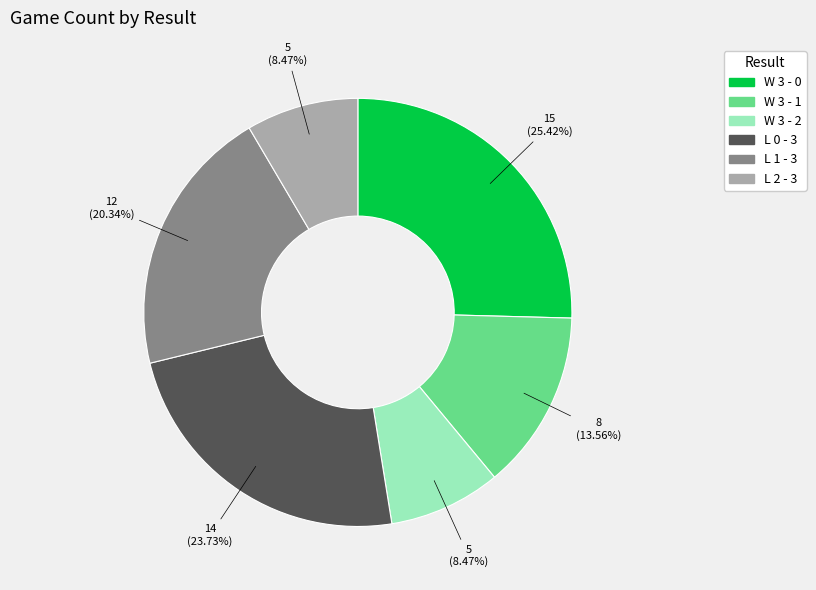

To the nearest percent, what portion does L 0 - 3 represent?

24%